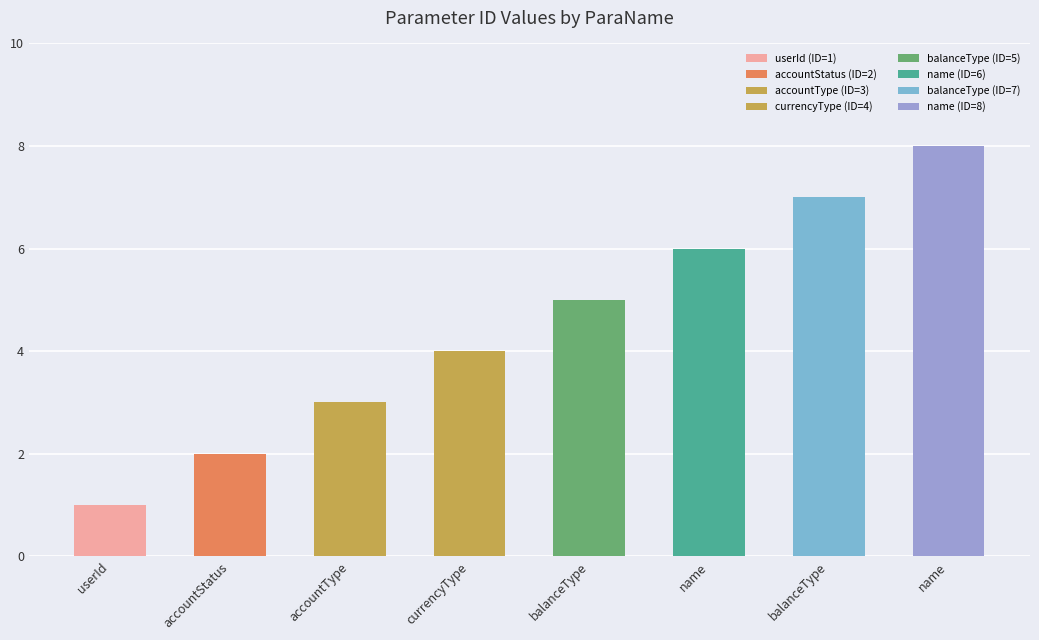

Count the number of values greater than 5.

3